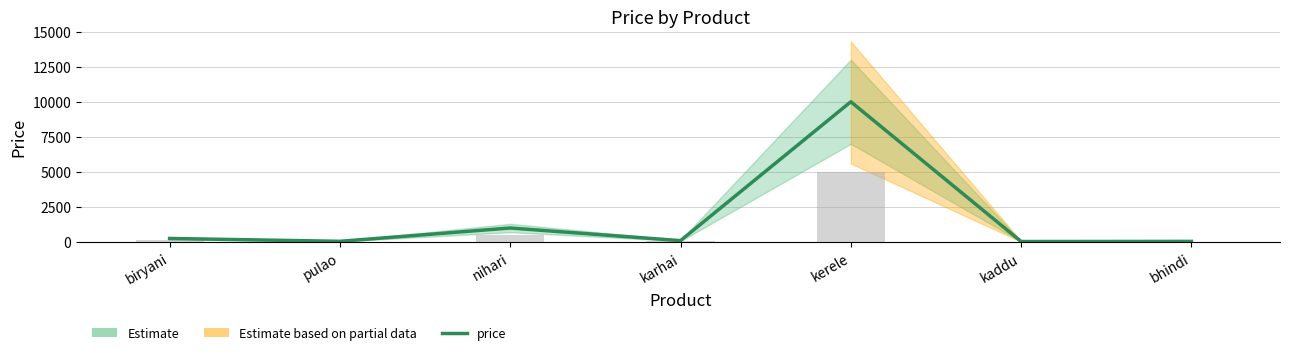

What is the value of the 6th bar from the left?

37